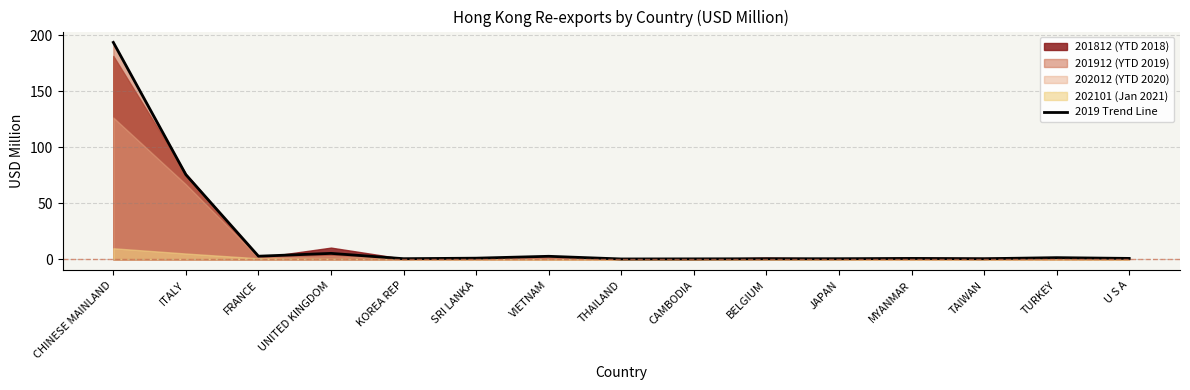

What is the sum of the values at MYANMAR and TURKEY?

2.3